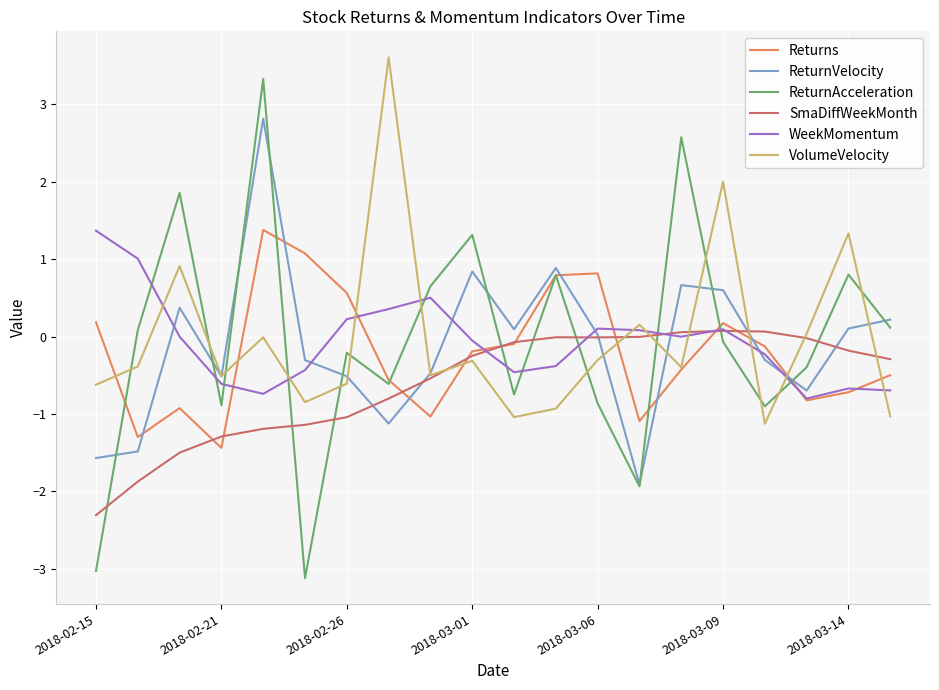

Which series has the largest range (max minus min)?

ReturnAcceleration